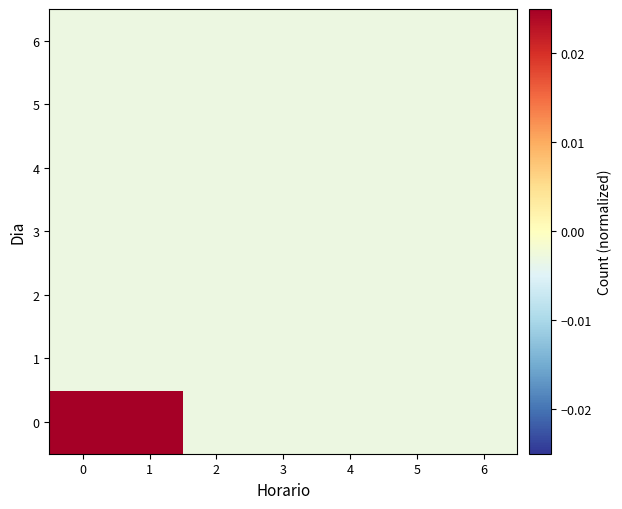

Reading left to right, transcribe all the data shown in this chart.

0: 0=0.1	1=0.1	2=-0.0	3=-0.0	4=-0.0	5=-0.0	6=-0.0
1: 0=-0.0	1=-0.0	2=-0.0	3=-0.0	4=-0.0	5=-0.0	6=-0.0
2: 0=-0.0	1=-0.0	2=-0.0	3=-0.0	4=-0.0	5=-0.0	6=-0.0
3: 0=-0.0	1=-0.0	2=-0.0	3=-0.0	4=-0.0	5=-0.0	6=-0.0
4: 0=-0.0	1=-0.0	2=-0.0	3=-0.0	4=-0.0	5=-0.0	6=-0.0
5: 0=-0.0	1=-0.0	2=-0.0	3=-0.0	4=-0.0	5=-0.0	6=-0.0
6: 0=-0.0	1=-0.0	2=-0.0	3=-0.0	4=-0.0	5=-0.0	6=-0.0